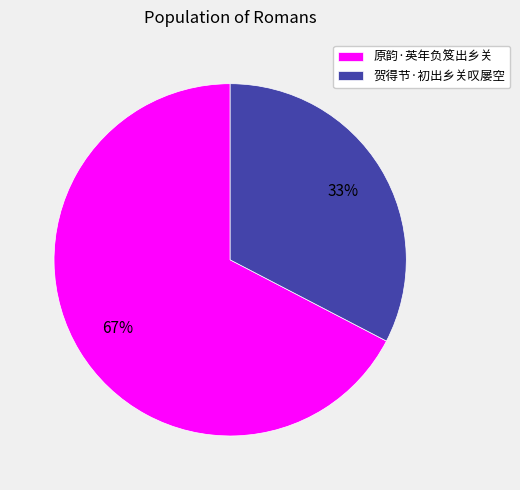

Which has a higher value, 贺得节·初出乡关叹屡空 or 原韵·英年负笈出乡关?

原韵·英年负笈出乡关